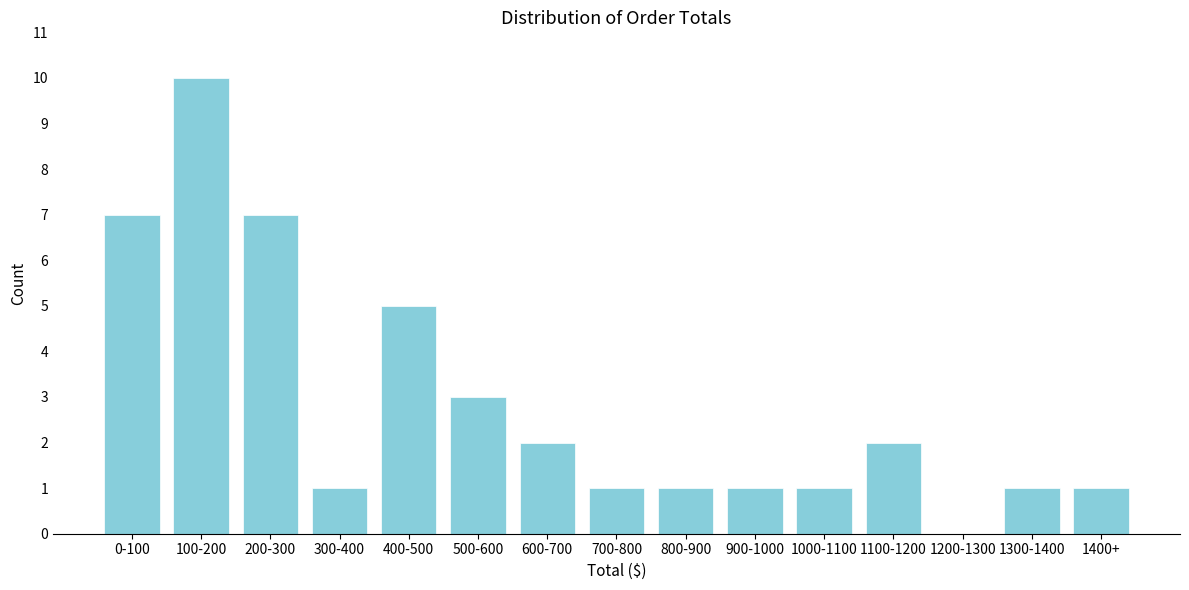

Reading left to right, what are all the values shown in this chart?

0-100=7	100-200=10	200-300=7	300-400=1	400-500=5	500-600=3	600-700=2	700-800=1	800-900=1	900-1000=1	1000-1100=1	1100-1200=2	1200-1300=0	1300-1400=1	1400+=1